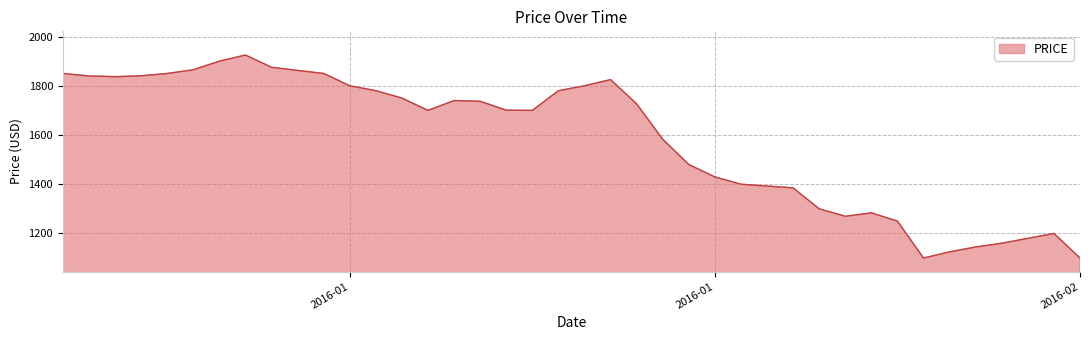

How many values are below 1726?

20